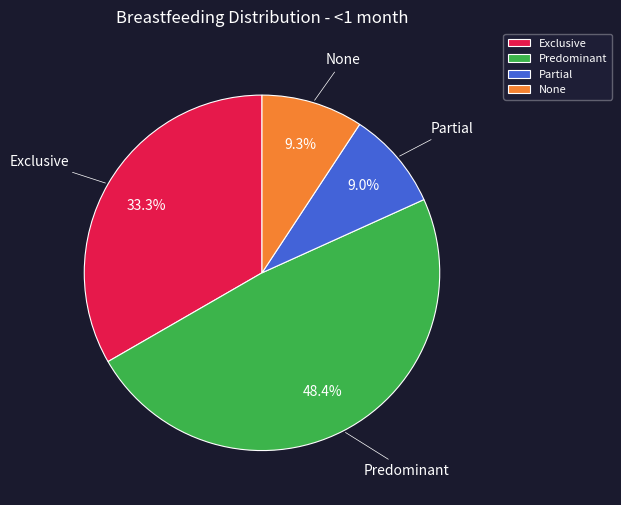

To the nearest percent, what percentage of the pie is None?

9%